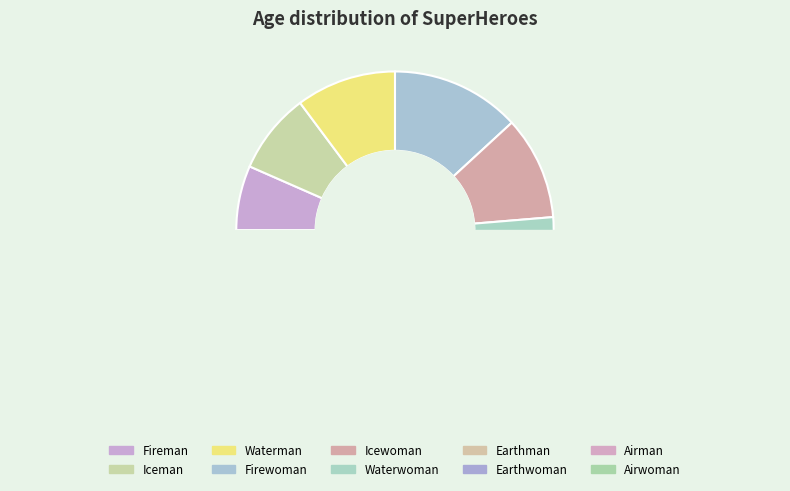

Which has a higher value, Iceman or Earthwoman?

Iceman